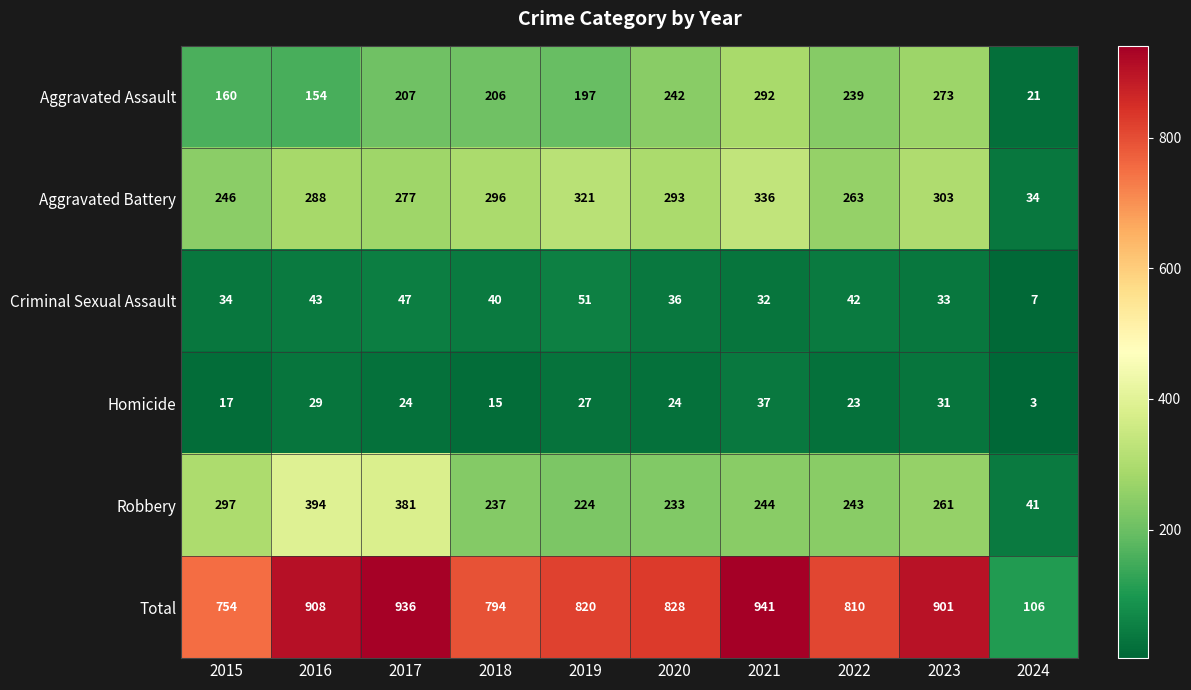

At which category is the sum across all series the highest?

2021